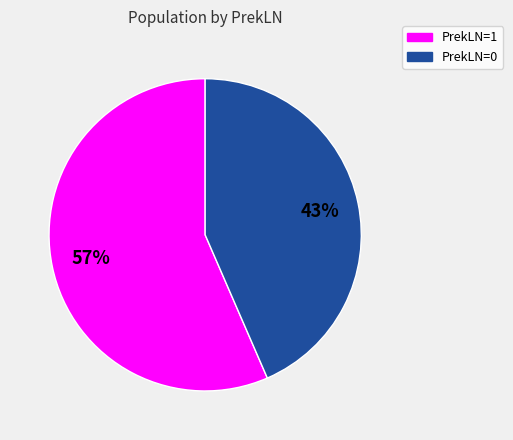

To the nearest percent, what is the combined percentage of PrekLN=1 and PrekLN=0?

100%